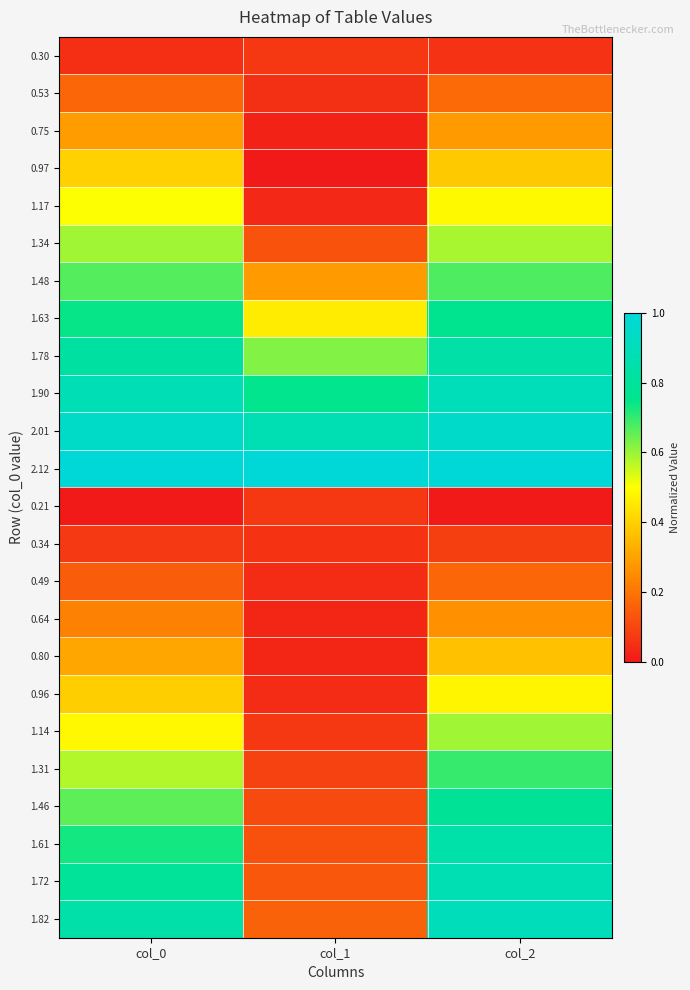

Reading left to right, transcribe all the data shown in this chart.

0.30: col_0=0.0	col_1=0.1	col_2=0.1
0.53: col_0=0.2	col_1=0.1	col_2=0.2
0.75: col_0=0.3	col_1=0.0	col_2=0.3
0.97: col_0=0.4	col_1=0.0	col_2=0.4
1.17: col_0=0.5	col_1=0.0	col_2=0.5
1.34: col_0=0.6	col_1=0.1	col_2=0.6
1.48: col_0=0.7	col_1=0.3	col_2=0.7
1.63: col_0=0.7	col_1=0.5	col_2=0.8
1.78: col_0=0.8	col_1=0.6	col_2=0.8
1.90: col_0=0.9	col_1=0.8	col_2=0.9
2.01: col_0=0.9	col_1=0.9	col_2=0.9
2.12: col_0=1.0	col_1=1.0	col_2=1.0
0.21: col_0=0.0	col_1=0.1	col_2=0.0
0.34: col_0=0.1	col_1=0.1	col_2=0.1
0.49: col_0=0.1	col_1=0.0	col_2=0.2
0.64: col_0=0.2	col_1=0.0	col_2=0.3
0.80: col_0=0.3	col_1=0.0	col_2=0.4
0.96: col_0=0.4	col_1=0.0	col_2=0.5
1.14: col_0=0.5	col_1=0.1	col_2=0.6
1.31: col_0=0.6	col_1=0.1	col_2=0.7
1.46: col_0=0.7	col_1=0.1	col_2=0.8
1.61: col_0=0.7	col_1=0.1	col_2=0.8
1.72: col_0=0.8	col_1=0.1	col_2=0.9
1.82: col_0=0.8	col_1=0.2	col_2=0.9